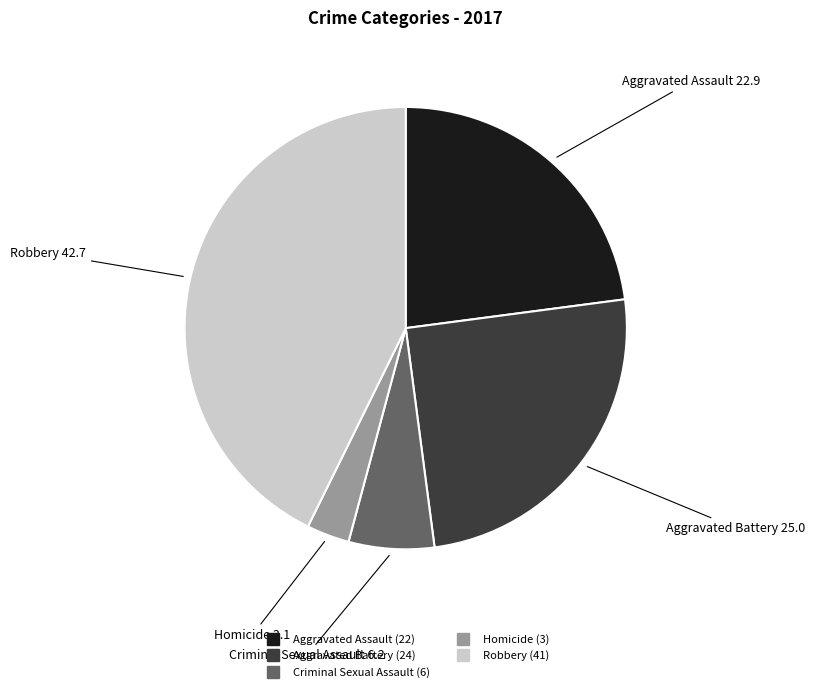

Is the sum of Aggravated Battery and Robbery greater than half?

Yes